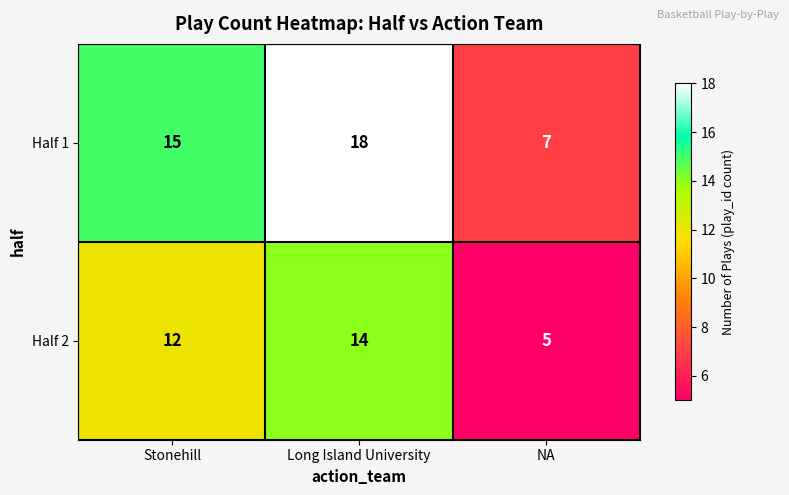

Which series changed the most between Stonehill and NA?

Half 1